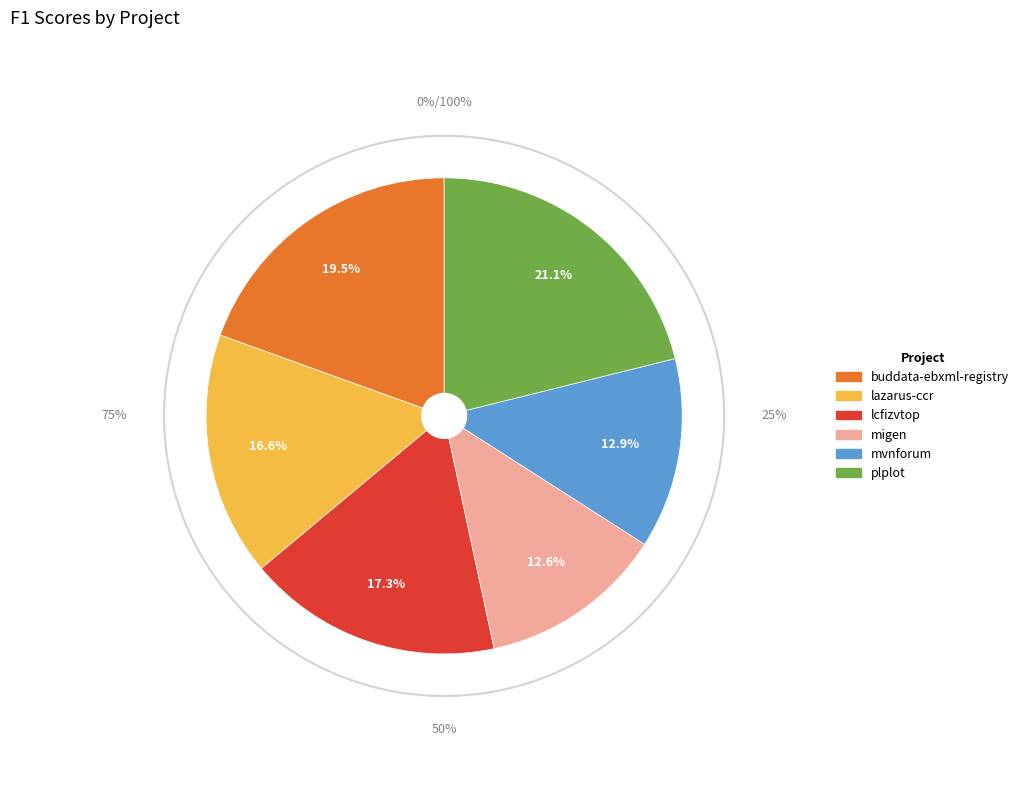

Is there a majority slice in this chart?

No